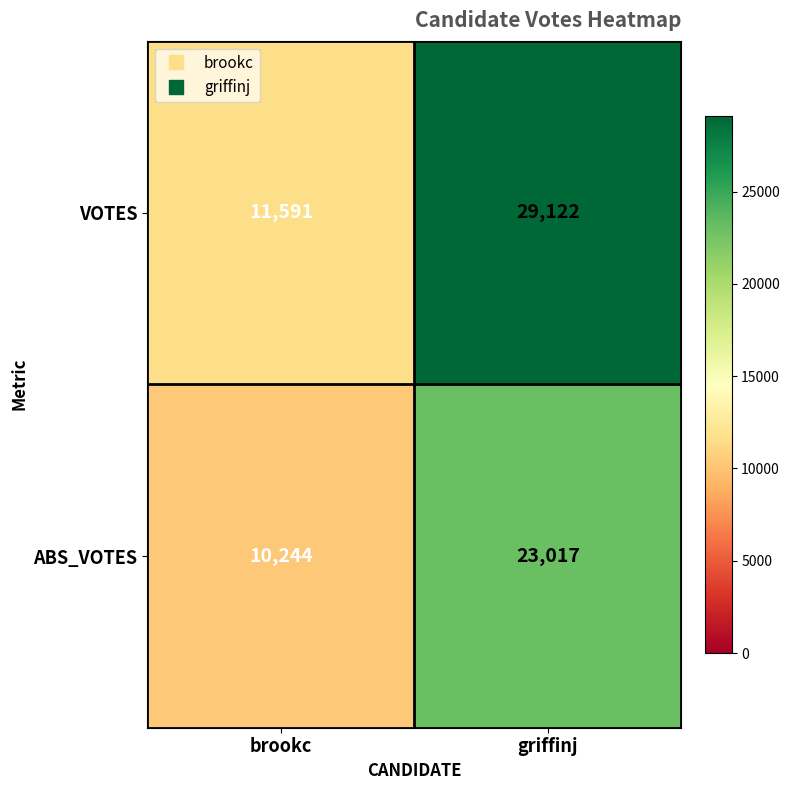

The VOTES series shows 47874 at griffinj. True or false?

False